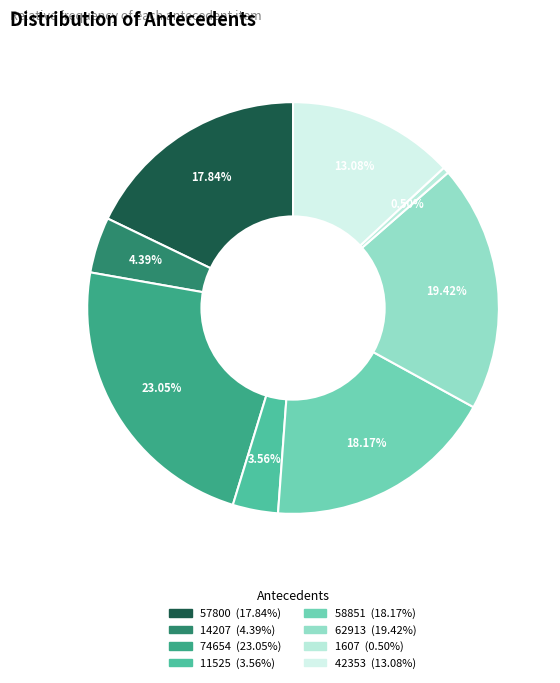

To the nearest percent, what is the average slice percentage?

12%